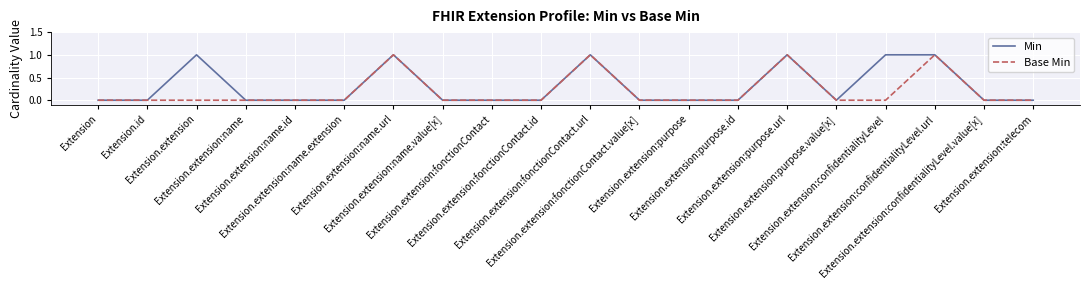

Rank the series by their average value, from lowest to highest.

Base Min, Min